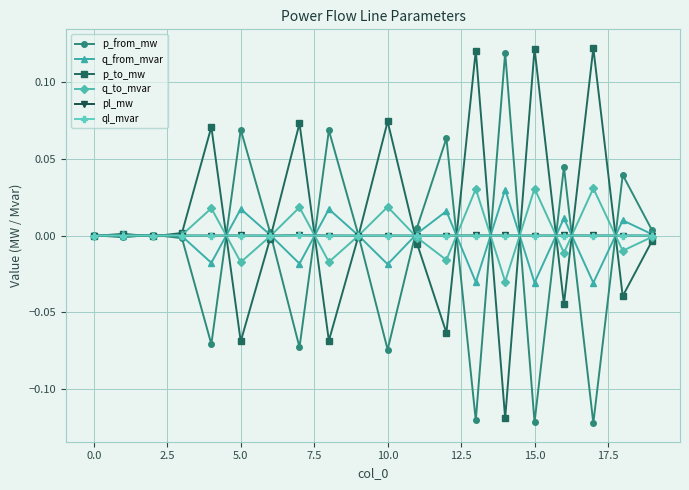

True or false: p_from_mw has more than 1 points higher than both neighbors.

True